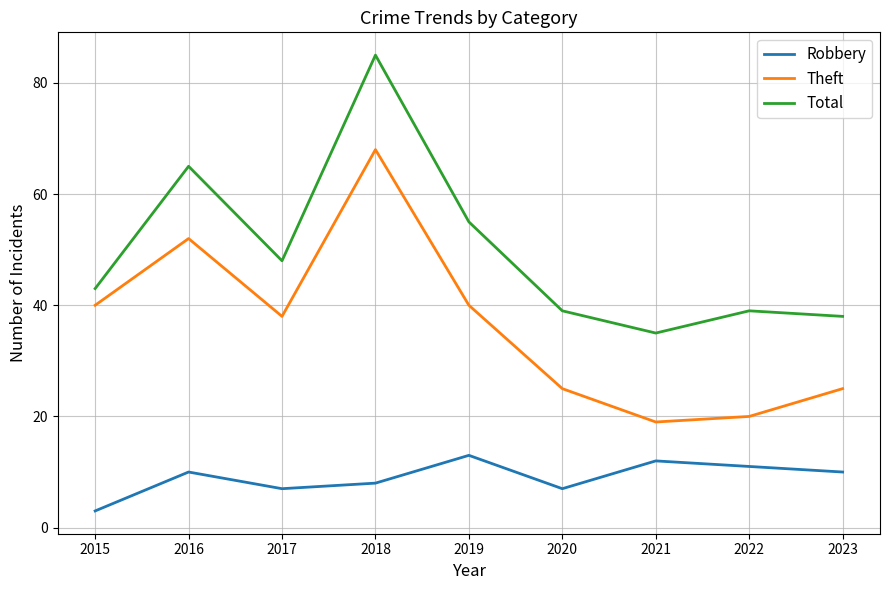

What is the total value across all series at 2022?

70